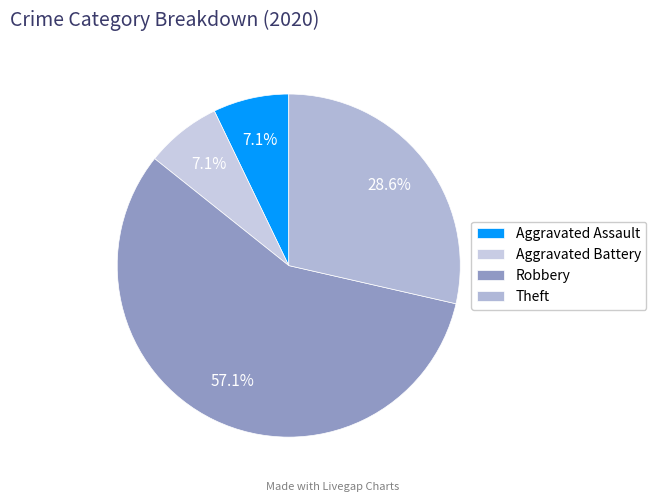

True or false: Aggravated Assault accounts for 7% of the total.

True